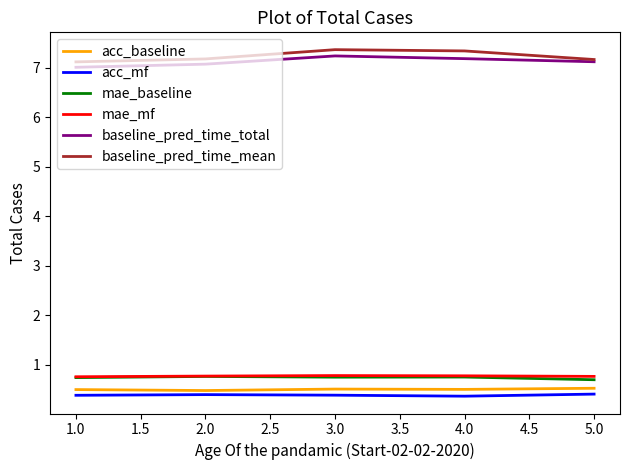

The baseline_pred_time_mean series shows 7.4 at 3.0. True or false?

True